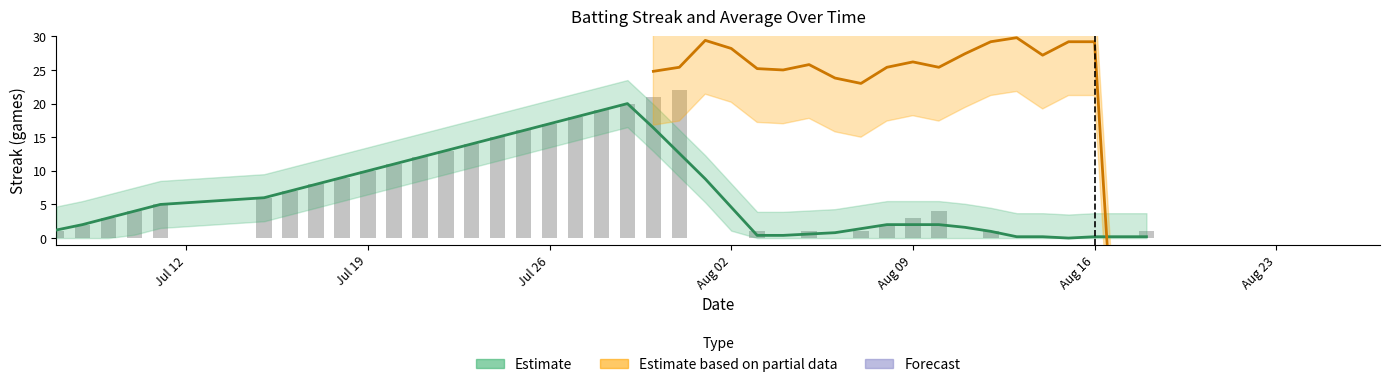

What is the difference between the maximum and minimum values?

22